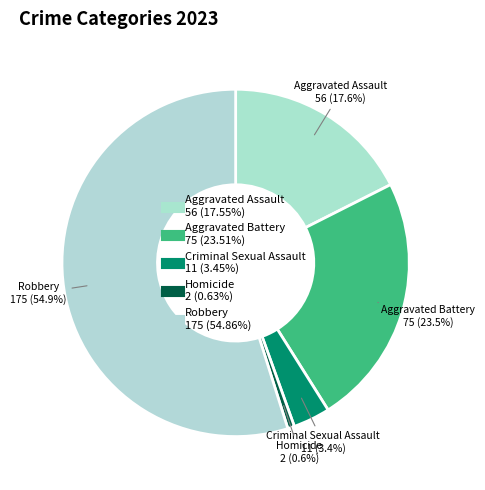

What is the change in value from Aggravated Battery to Robbery?

+100